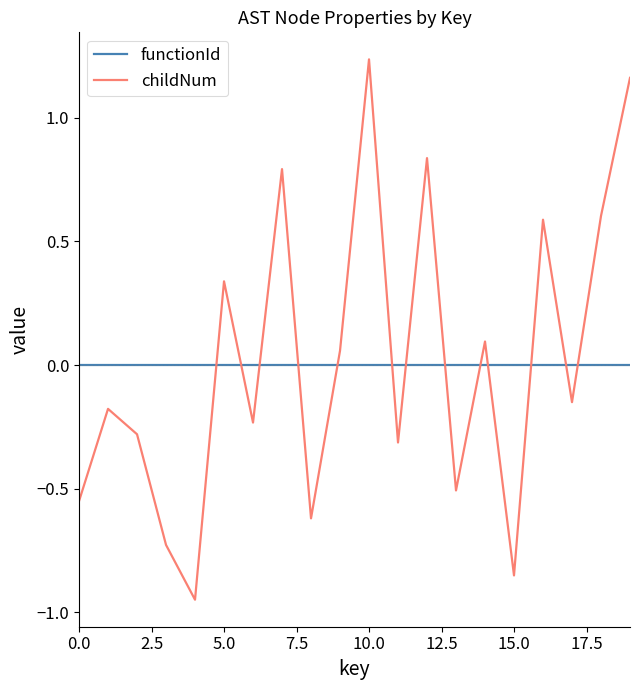

Which series has the widest spread of values?

childNum